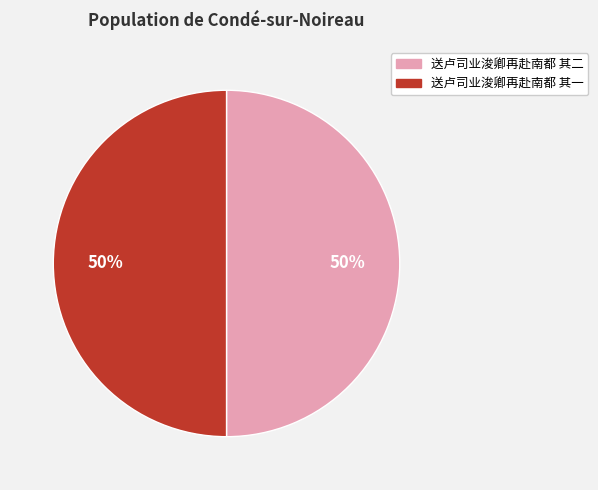

Do 送卢司业浚卿再赴南都 其二 and 送卢司业浚卿再赴南都 其一 together represent more than half of the pie?

Yes